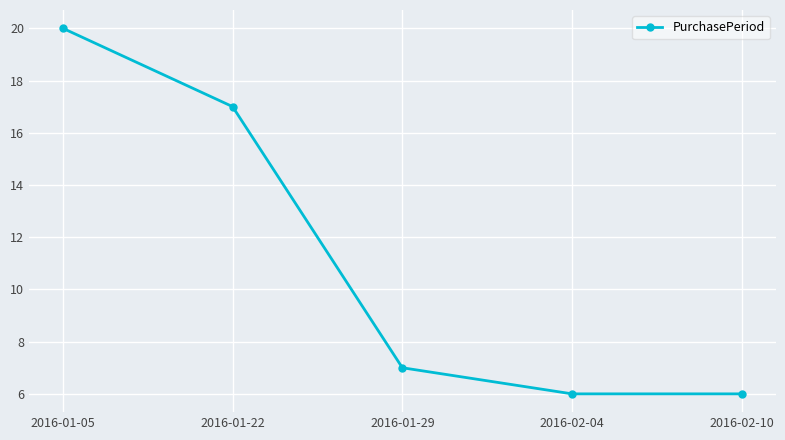

Reading left to right, list all the values displayed in this chart.

20	17	7	6	6